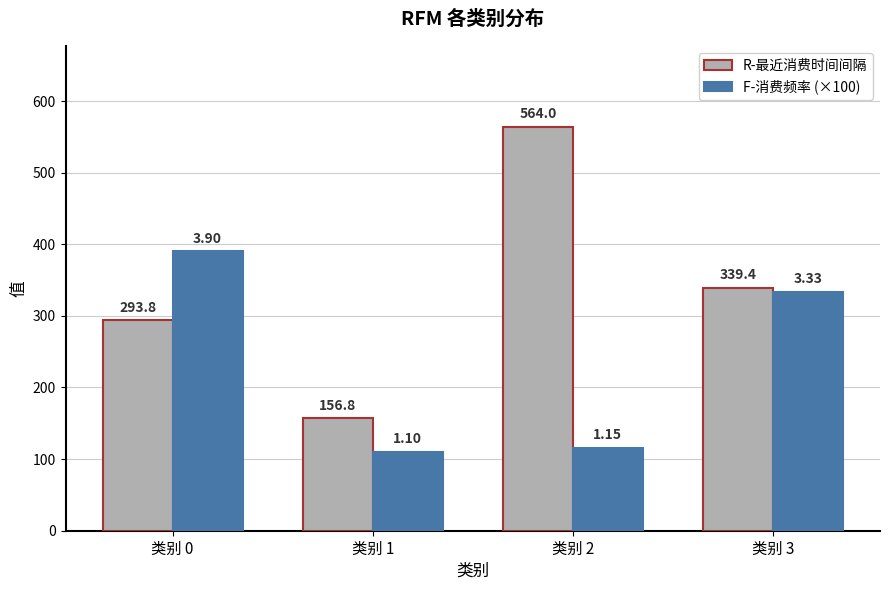

Rank the categories by R-最近消费时间间隔 value from lowest to highest.

类别 1, 类别 0, 类别 3, 类别 2